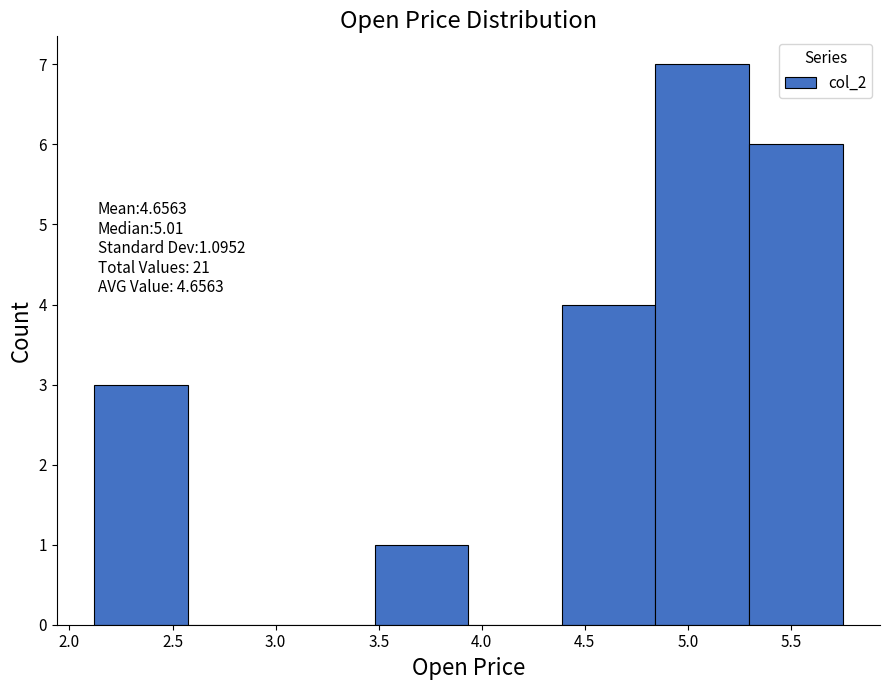

Over which range of the x-axis is the bar tallest?

4.85 to 5.30